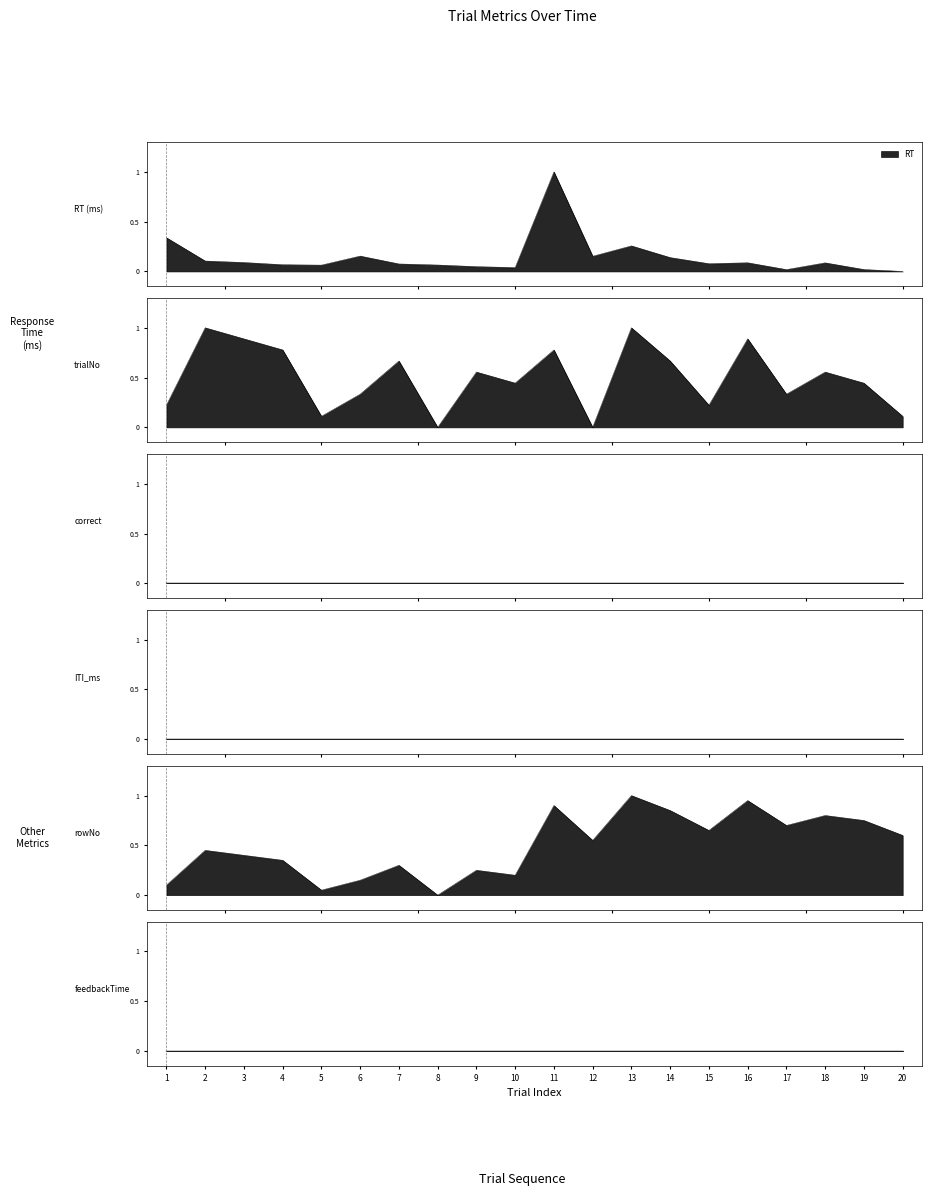

List the labels in order of trialNo value, smallest first.

8, 12, 5, 20, 1, 15, 6, 17, 10, 19, 9, 18, 7, 14, 4, 11, 3, 16, 2, 13